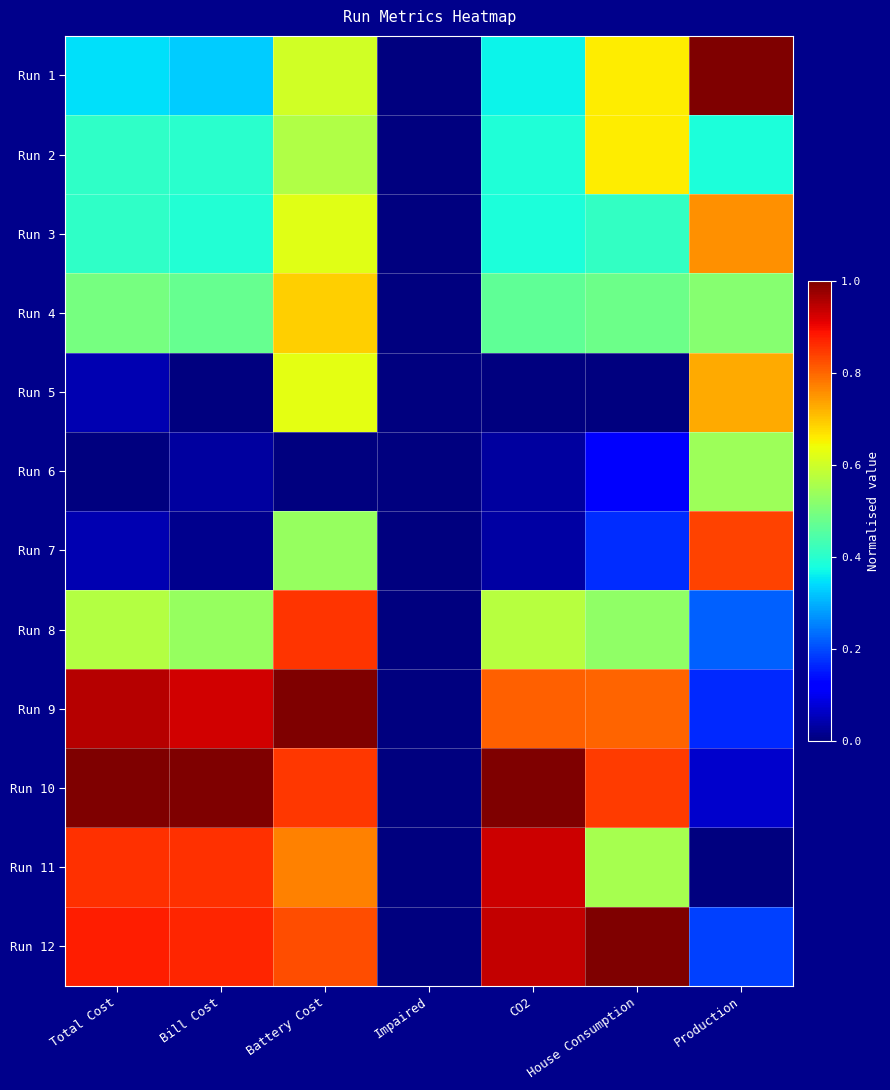

Reading left to right, what are all the values shown in this chart?

Run 1: Total Cost=0.3	Bill Cost=0.3	Battery Cost=0.6	Impaired=0.0	CO2=0.4	House Consumption=0.7	Production=1.0
Run 2: Total Cost=0.4	Bill Cost=0.4	Battery Cost=0.6	Impaired=0.0	CO2=0.4	House Consumption=0.7	Production=0.4
Run 3: Total Cost=0.4	Bill Cost=0.4	Battery Cost=0.6	Impaired=0.0	CO2=0.4	House Consumption=0.4	Production=0.8
Run 4: Total Cost=0.5	Bill Cost=0.5	Battery Cost=0.7	Impaired=0.0	CO2=0.5	House Consumption=0.5	Production=0.5
Run 5: Total Cost=0.0	Bill Cost=0.0	Battery Cost=0.6	Impaired=0.0	CO2=0.0	House Consumption=0.0	Production=0.7
Run 6: Total Cost=0.0	Bill Cost=0.0	Battery Cost=0.0	Impaired=0.0	CO2=0.0	House Consumption=0.1	Production=0.5
Run 7: Total Cost=0.0	Bill Cost=0.0	Battery Cost=0.5	Impaired=0.0	CO2=0.0	House Consumption=0.2	Production=0.8
Run 8: Total Cost=0.6	Bill Cost=0.5	Battery Cost=0.9	Impaired=0.0	CO2=0.6	House Consumption=0.5	Production=0.2
Run 9: Total Cost=0.9	Bill Cost=0.9	Battery Cost=1.0	Impaired=0.0	CO2=0.8	House Consumption=0.8	Production=0.2
Run 10: Total Cost=1.0	Bill Cost=1.0	Battery Cost=0.8	Impaired=0.0	CO2=1.0	House Consumption=0.8	Production=0.1
Run 11: Total Cost=0.9	Bill Cost=0.9	Battery Cost=0.8	Impaired=0.0	CO2=0.9	House Consumption=0.6	Production=0.0
Run 12: Total Cost=0.9	Bill Cost=0.9	Battery Cost=0.8	Impaired=0.0	CO2=0.9	House Consumption=1.0	Production=0.2